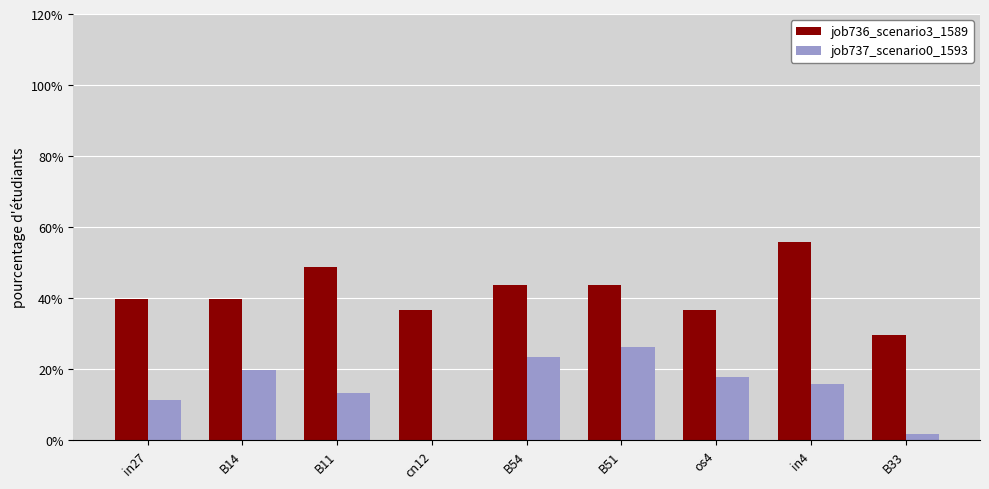

The value of job737_scenario0_1593 at in27 is 0.1. True or false?

False